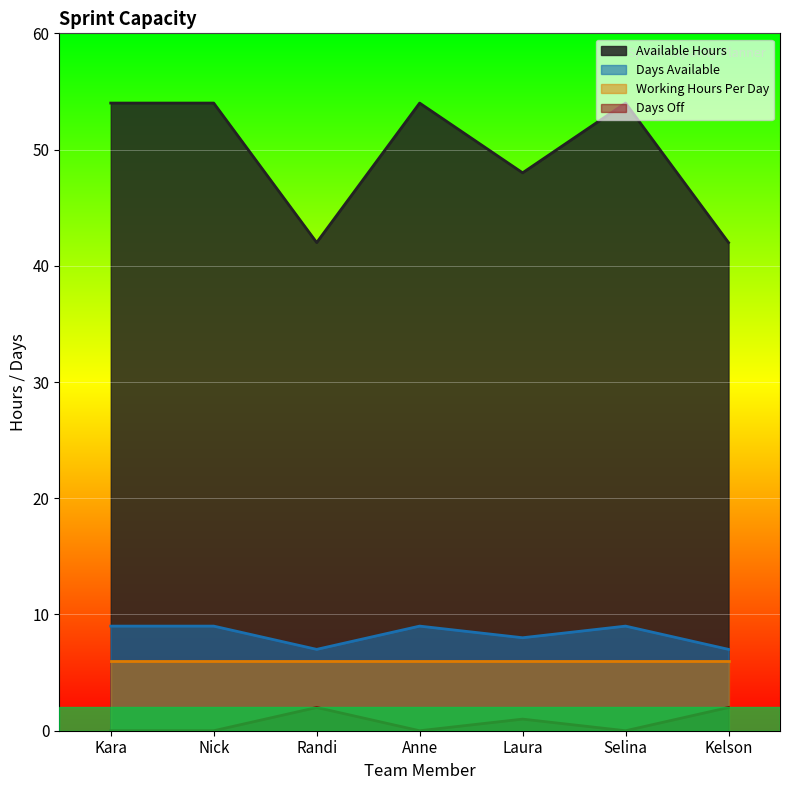

What is the label of the 5th point from the left?

Laura